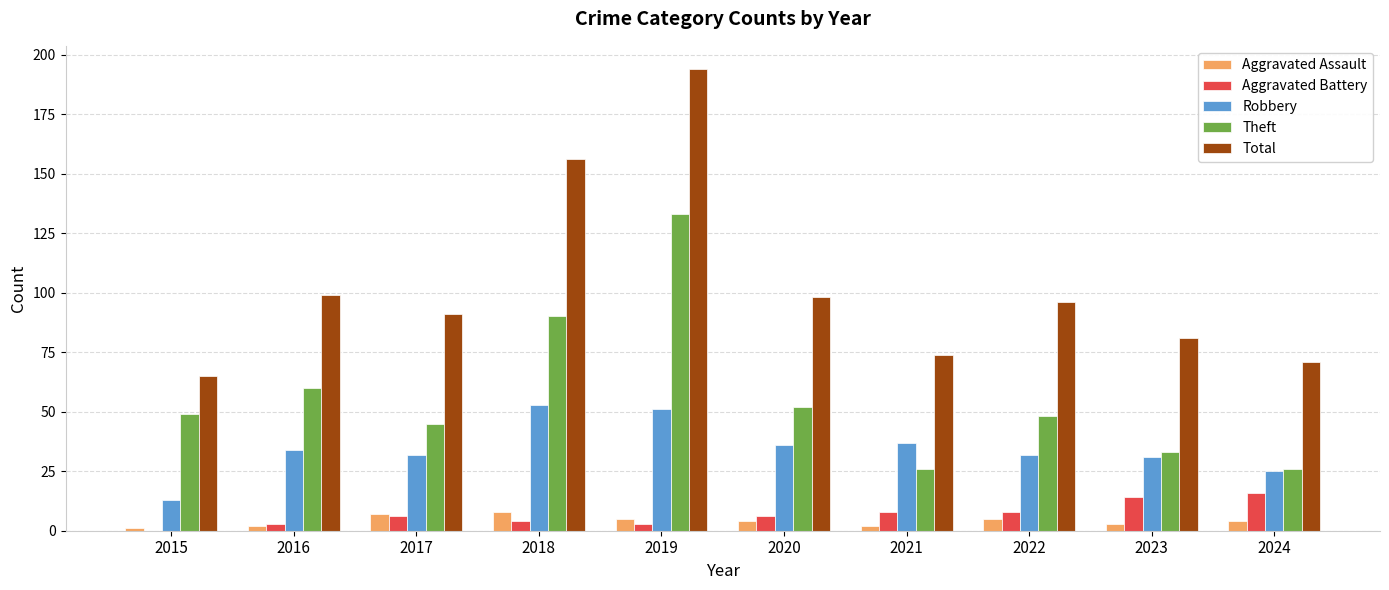

The Robbery series shows 8 at 2020. True or false?

False